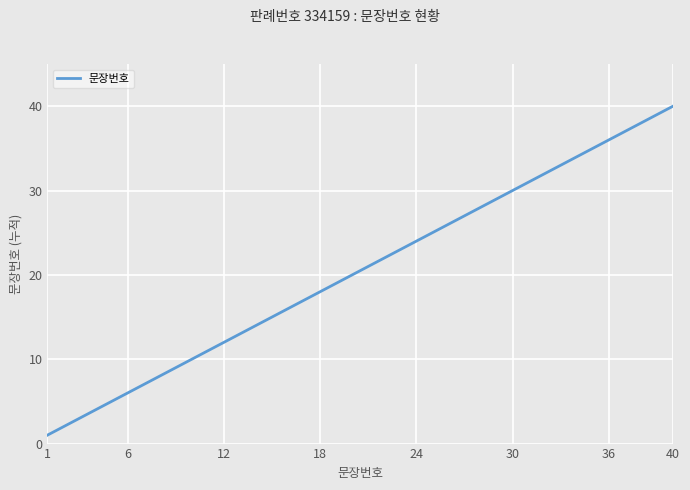

What is the greatest value displayed?

40